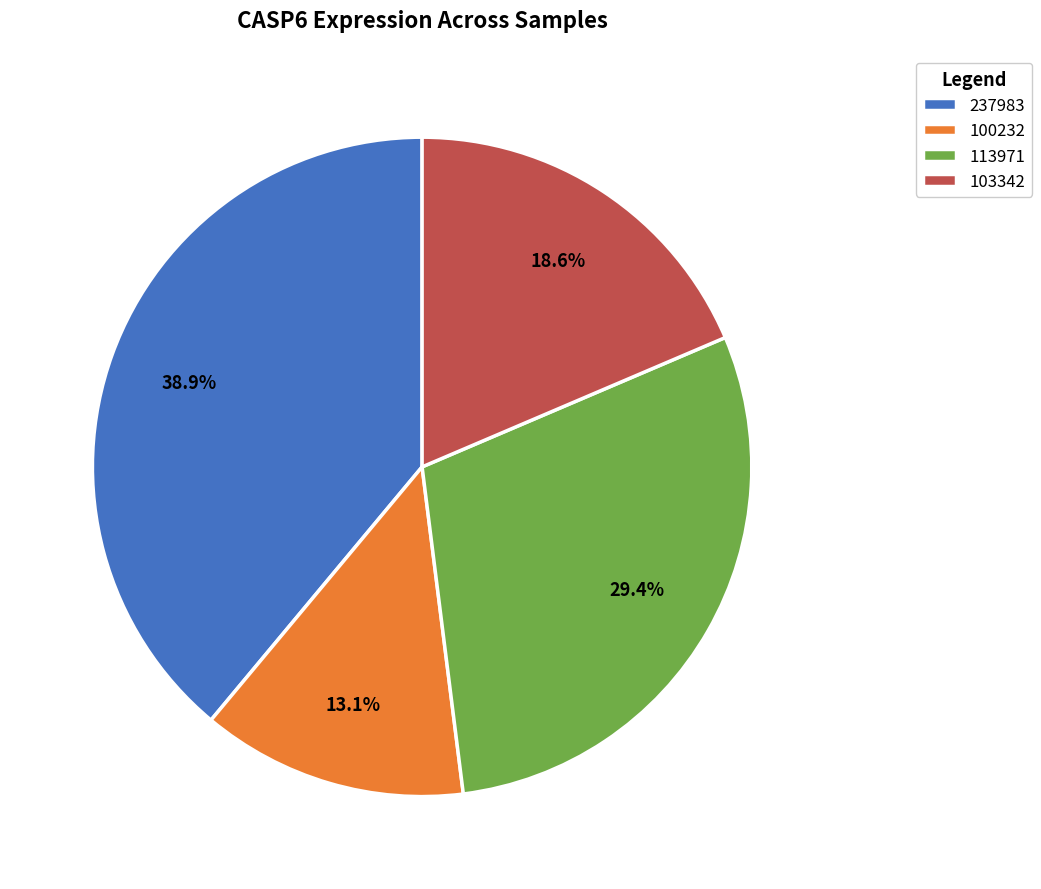

Which has a higher value, 100232 or 237983?

237983